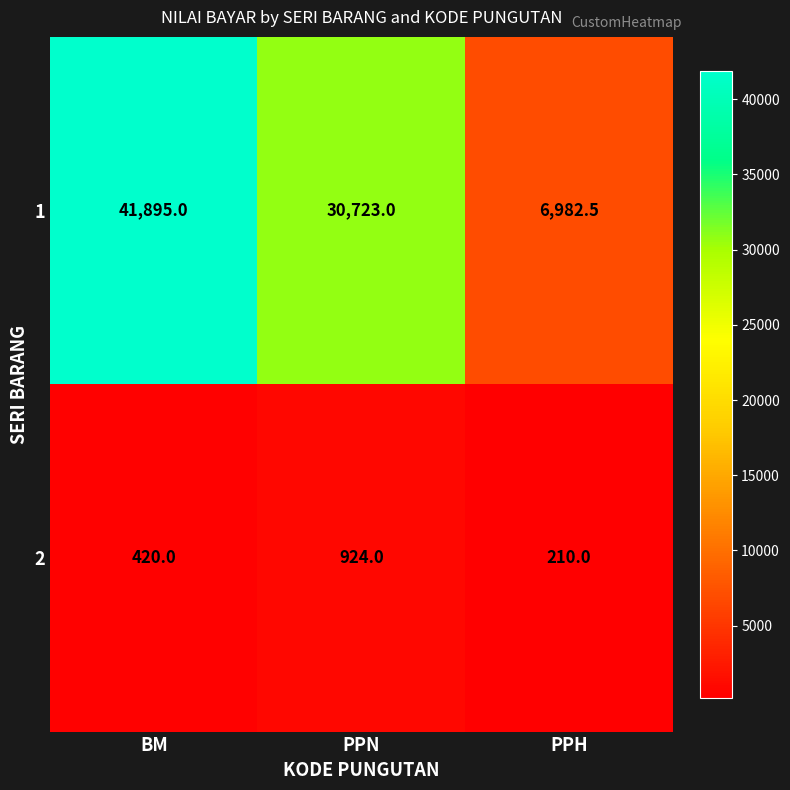

The 1 series shows 12257.9 at PPH. True or false?

False